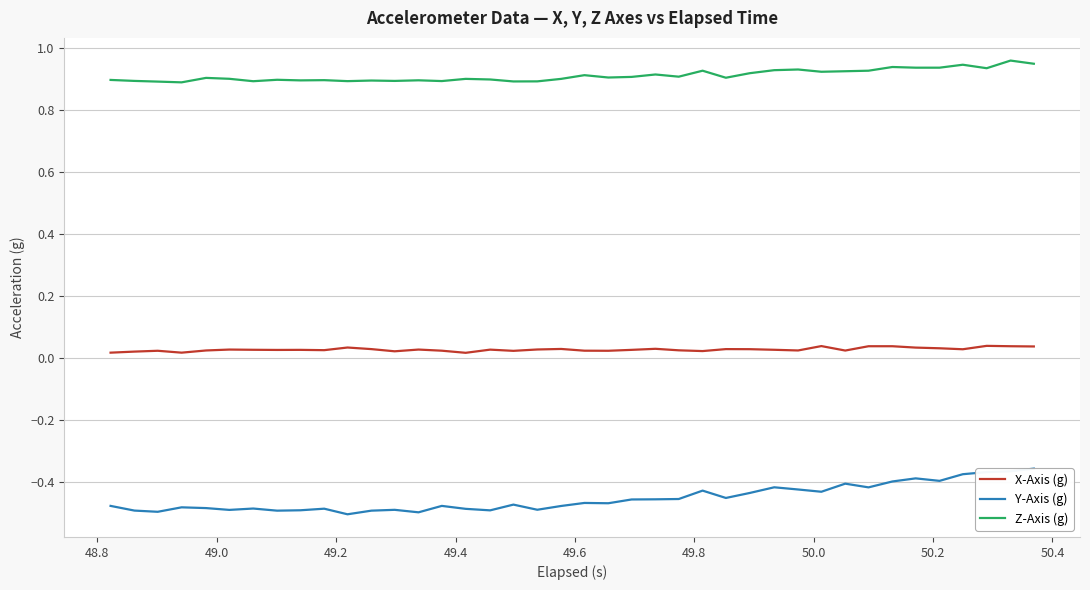

Which series has the largest total across all categories?

Z-Axis (g)